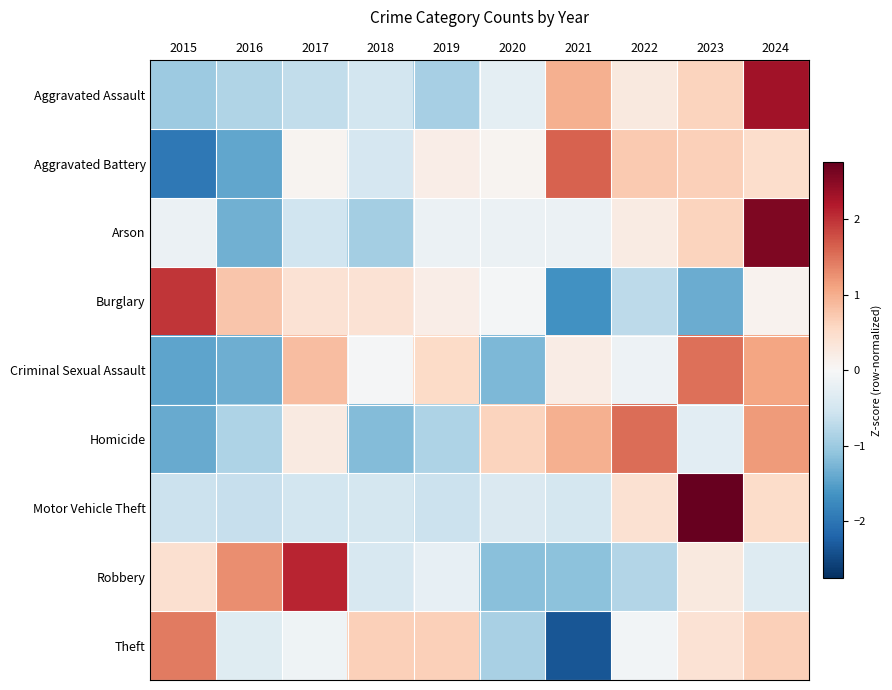

At how many categories does at least one series exceed 0?

10